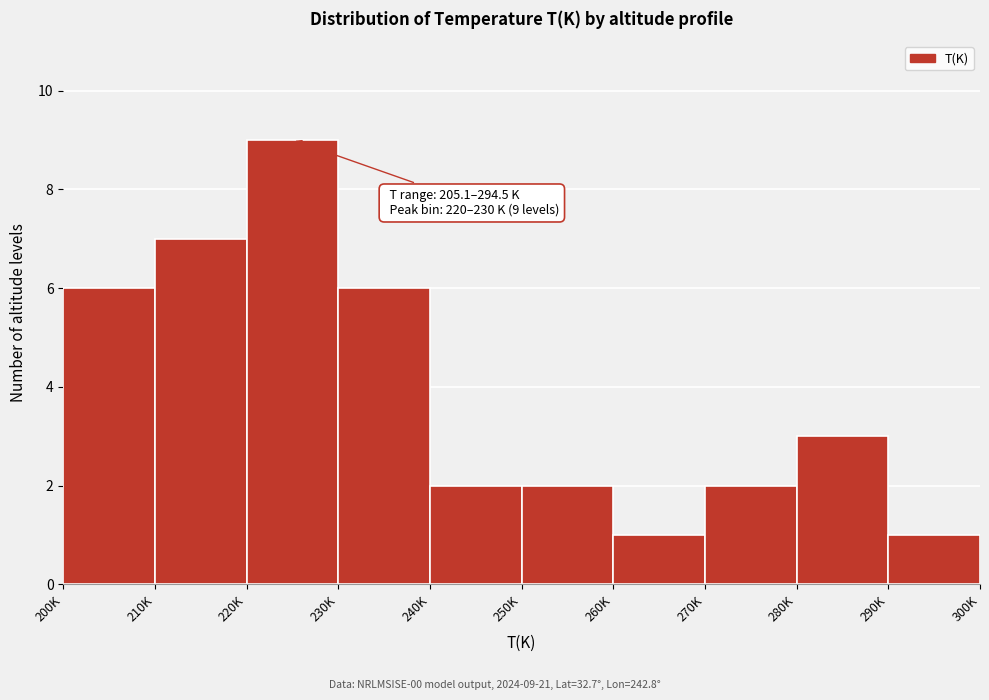

Reading right to left, extract all data points from this chart.

290K=1	280K=3	270K=2	260K=1	250K=2	240K=2	230K=6	220K=9	210K=7	200K=6